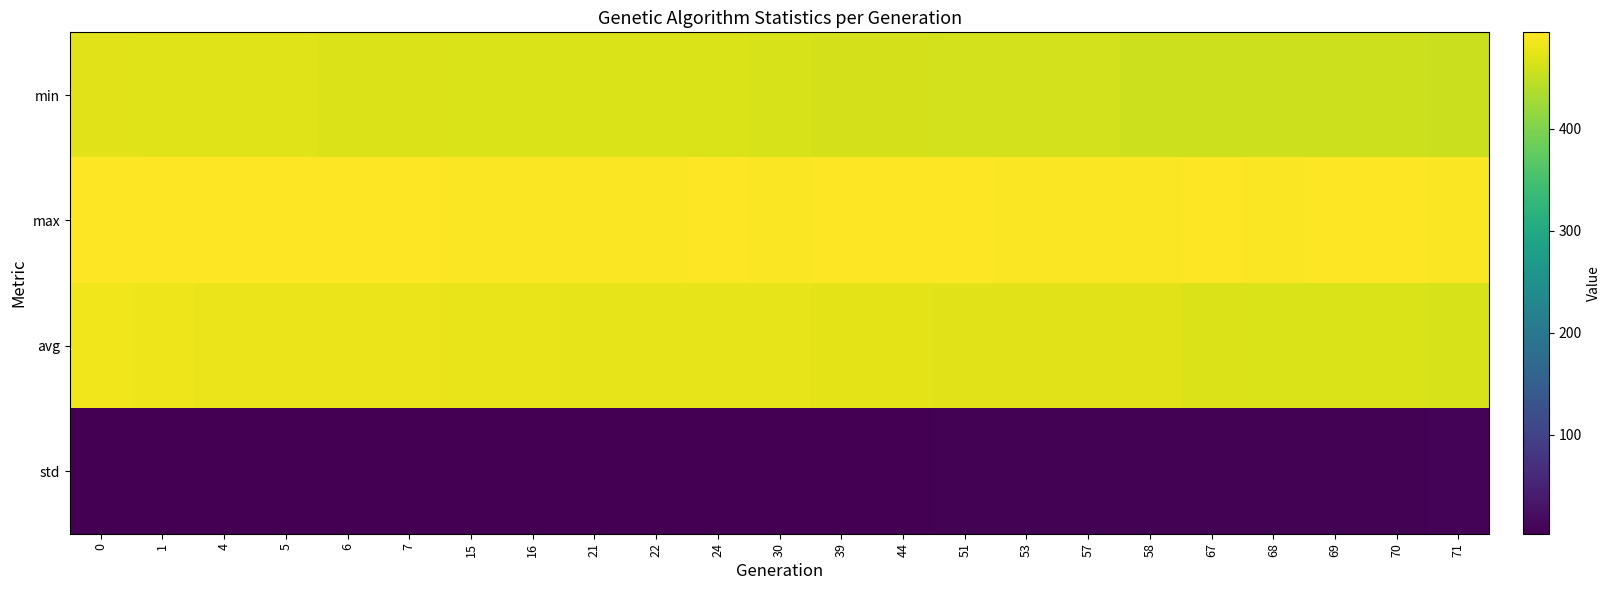

Rank the series at 67 from lowest to highest value.

std, min, avg, max